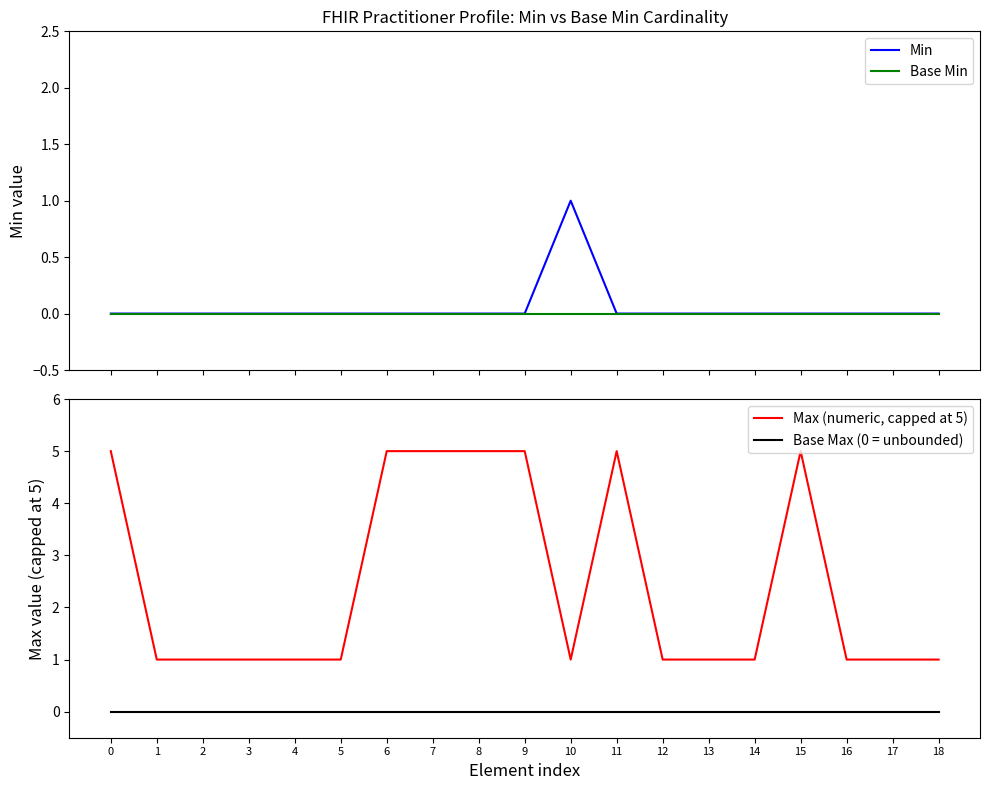

What is the total value across all series at 9?

5